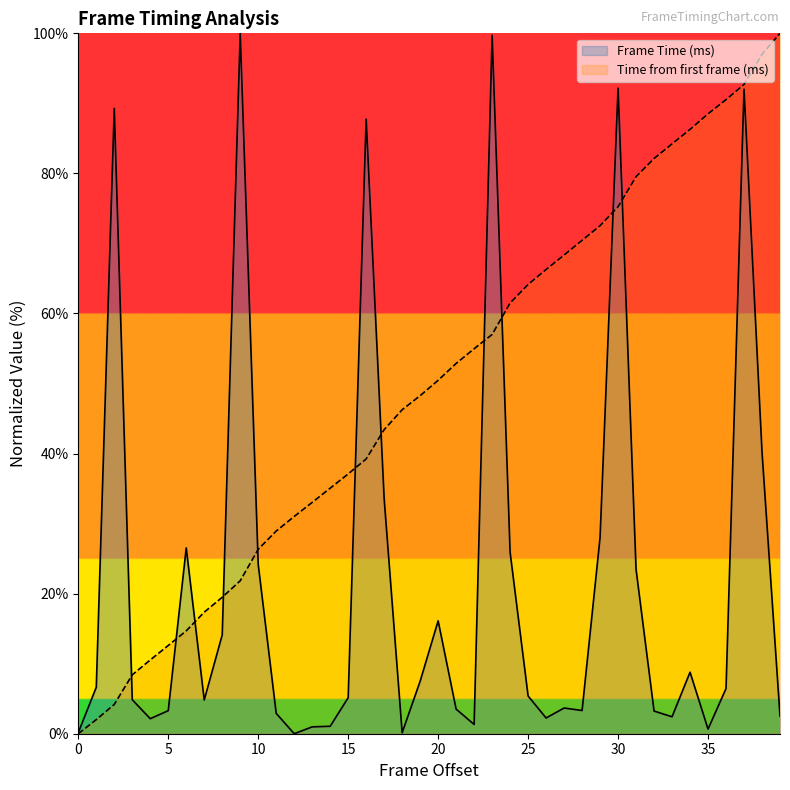

True or false: Frame Time (ms) and Time from first frame (ms) cross at least once.

True